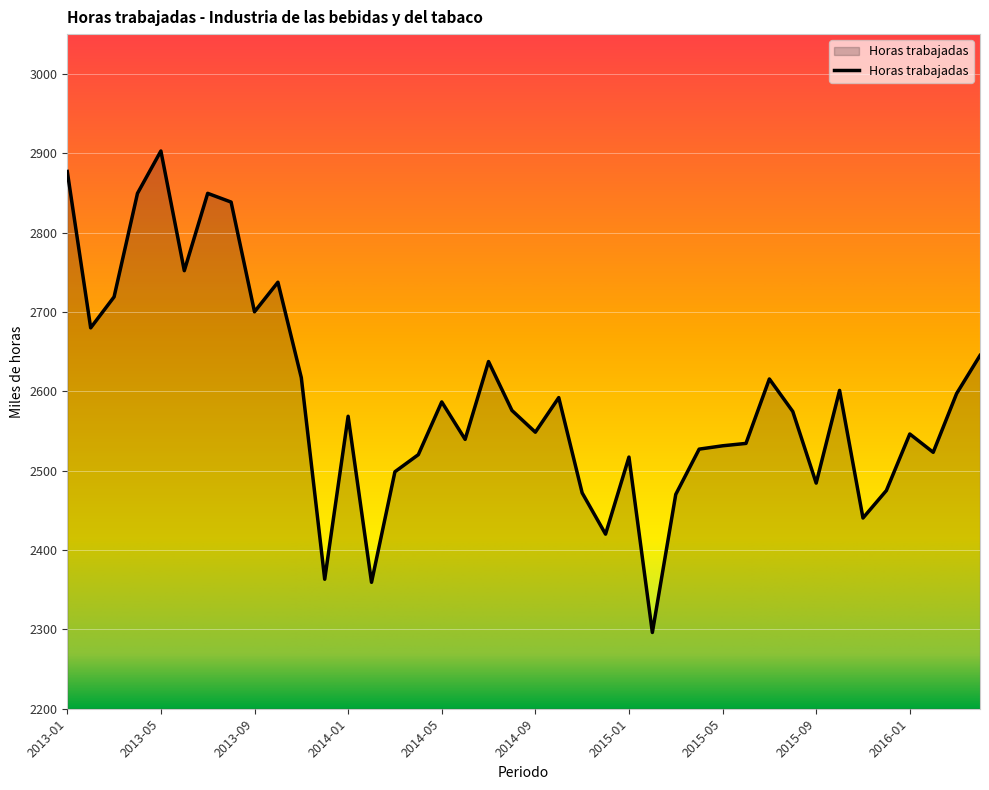

What is the minimum value shown in the chart?

2296.1